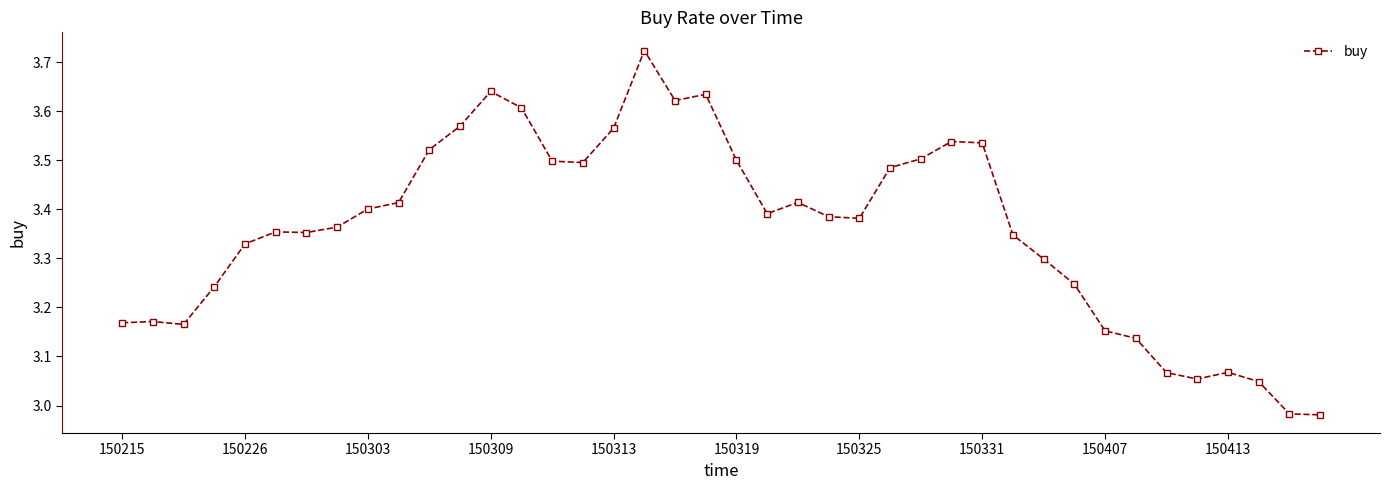

True or false: the data has more than 2 interior local peaks.

True